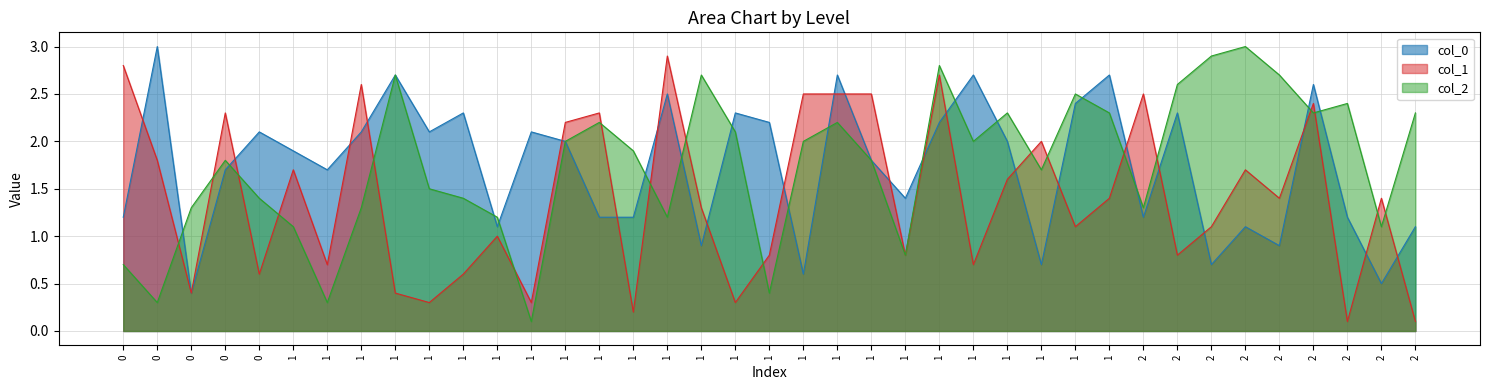

How many lines are shown in the chart?

3